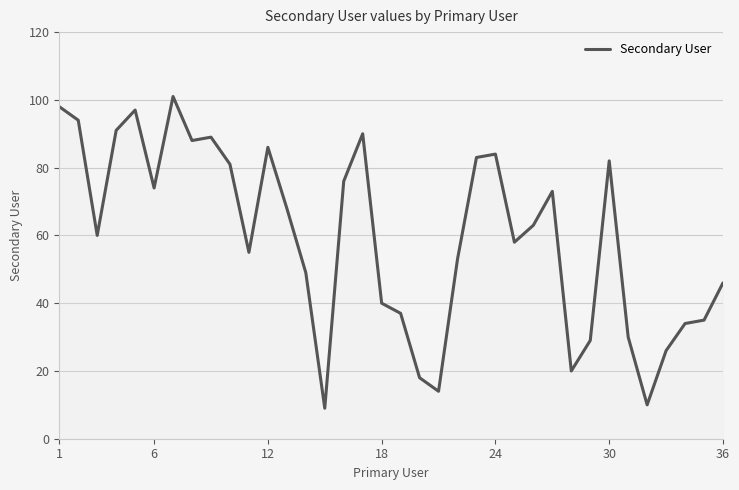

What is the difference between the maximum and minimum values?

92